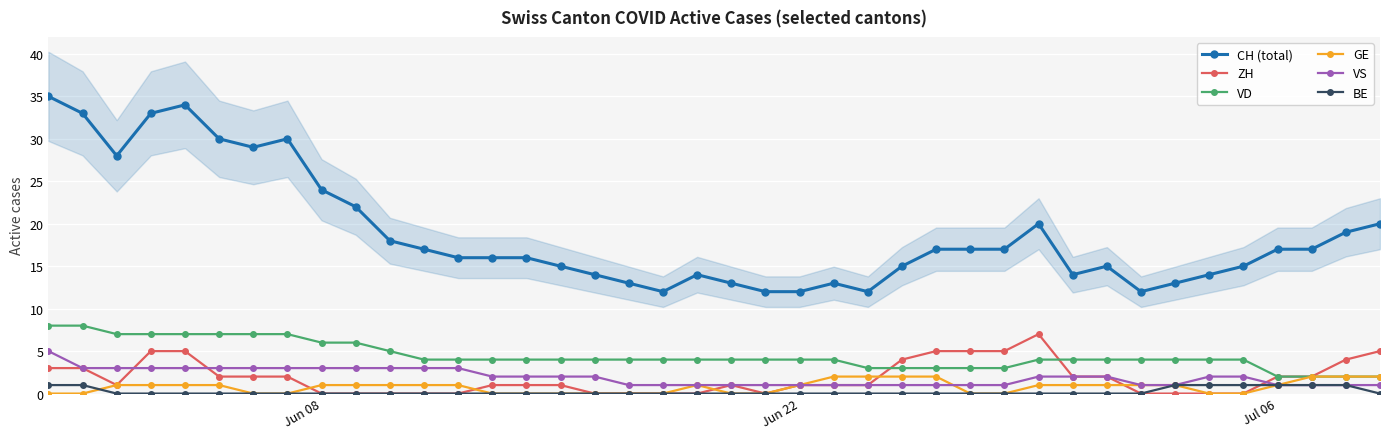

How many data points does each series have?

40